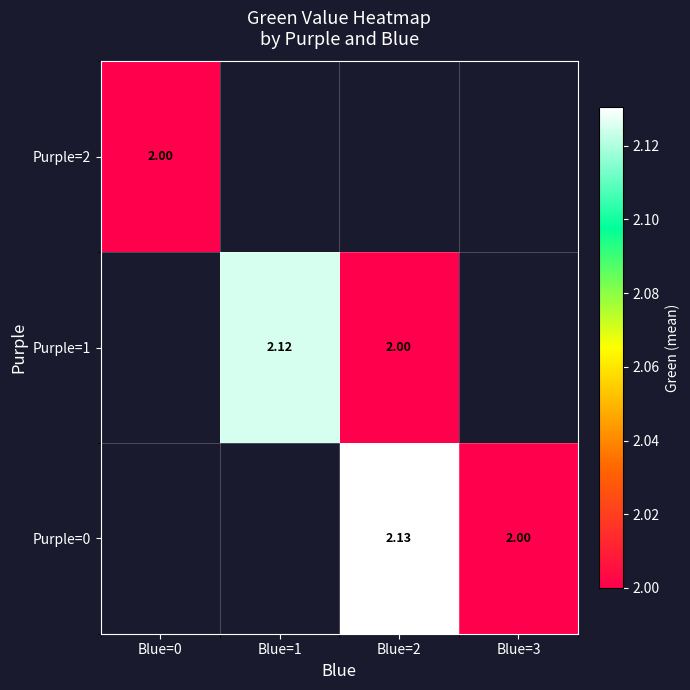

Rank the series by their average value, from highest to lowest.

Purple=0, Purple=1, Purple=2